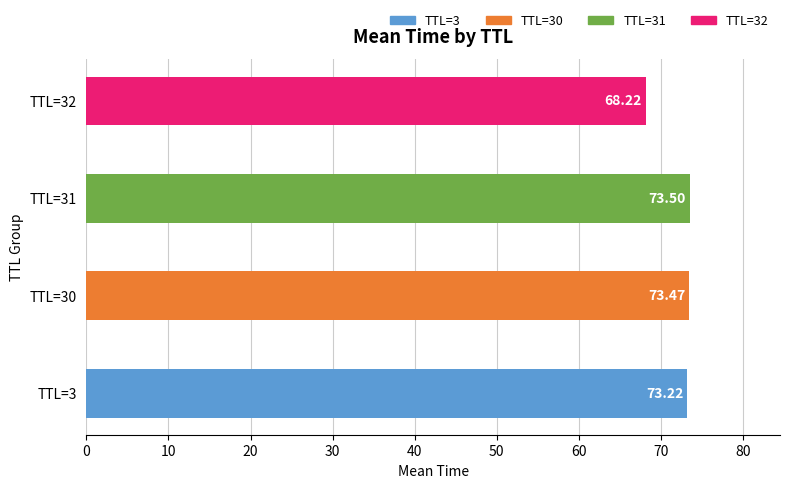

How many data points are above 73?

3